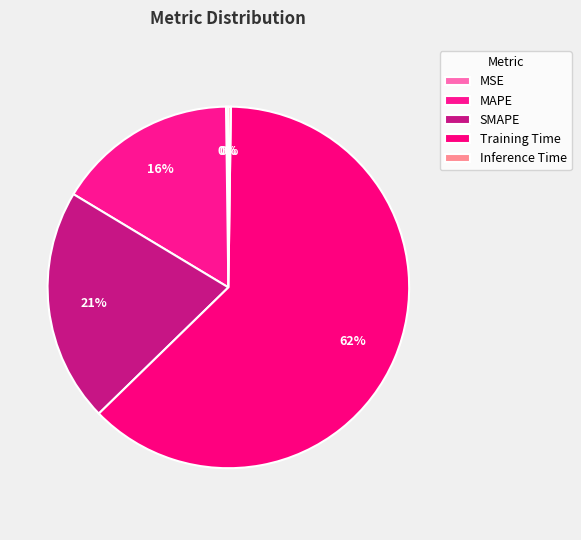

To the nearest percent, what percentage of the pie is SMAPE?

21%